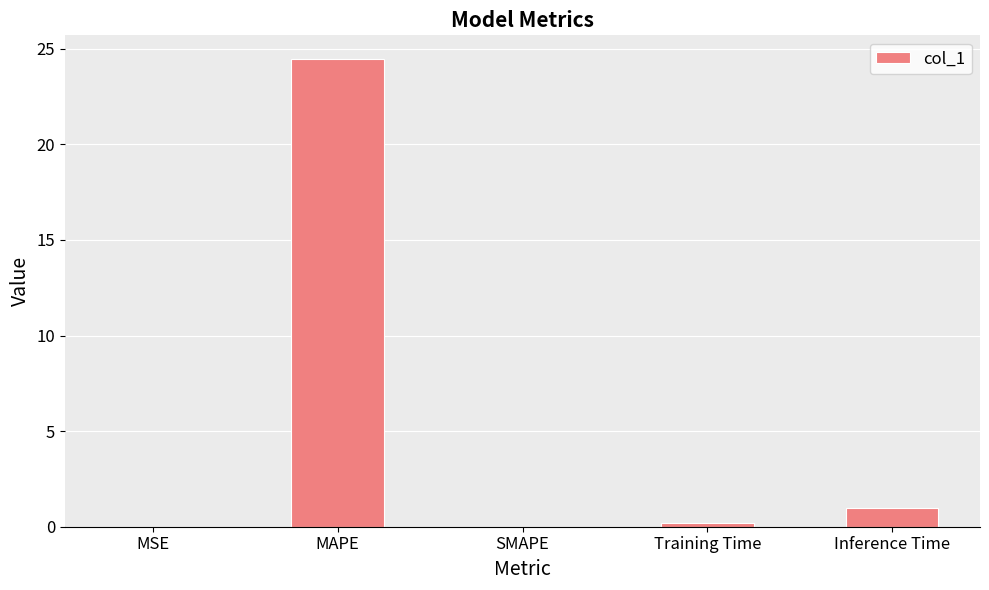

What is the change in value from Training Time to Inference Time?

+0.8